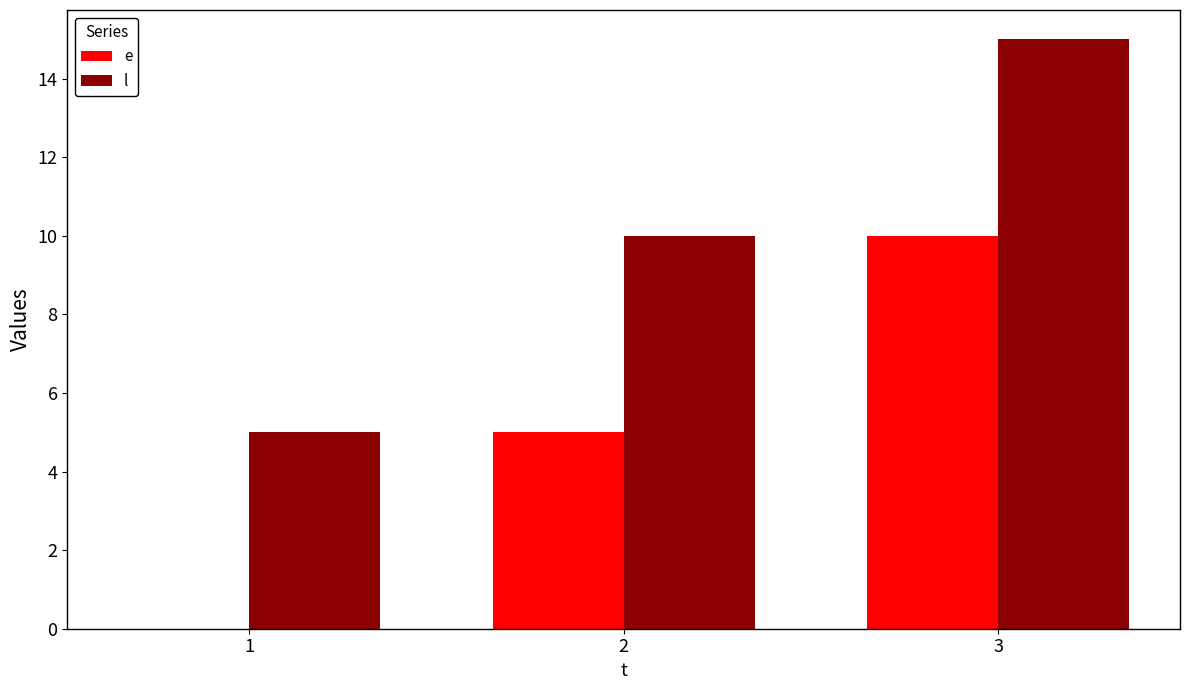

Read the l value at 2.

10